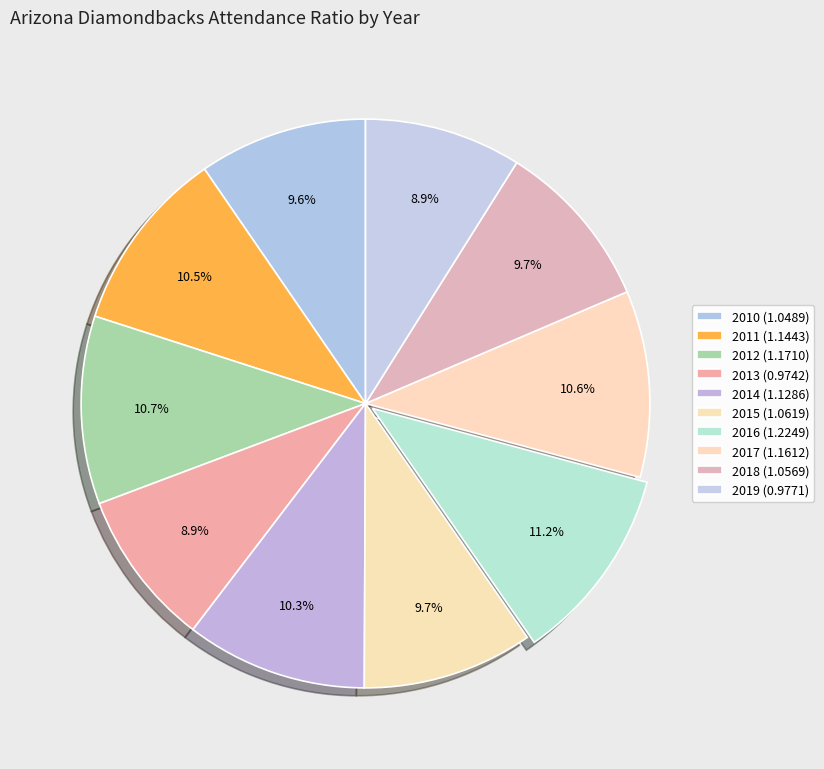

What is the smallest slice in the pie chart?

2013